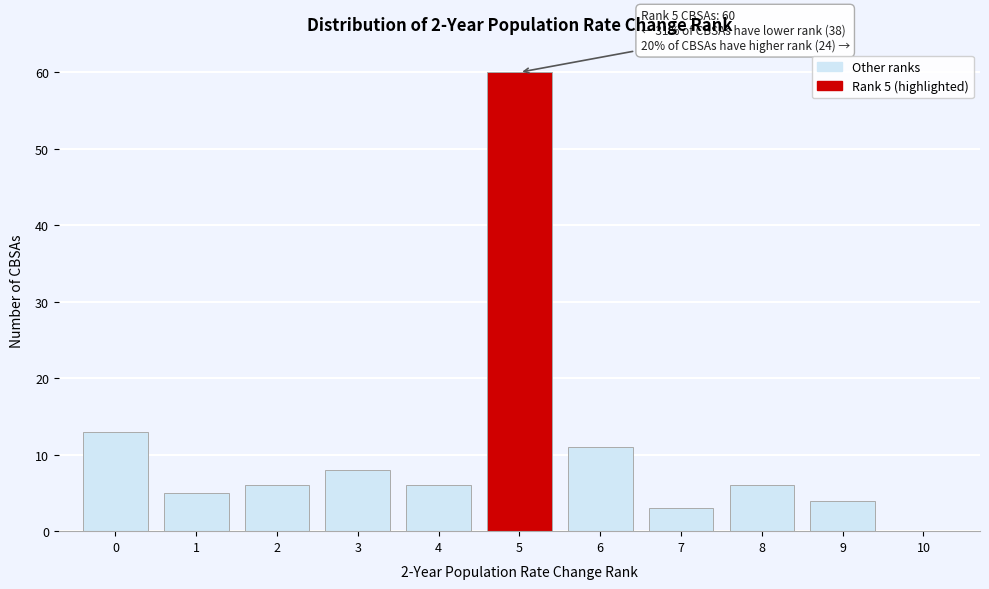

Which range on the x-axis has the tallest bar?

4.5 to 5.5